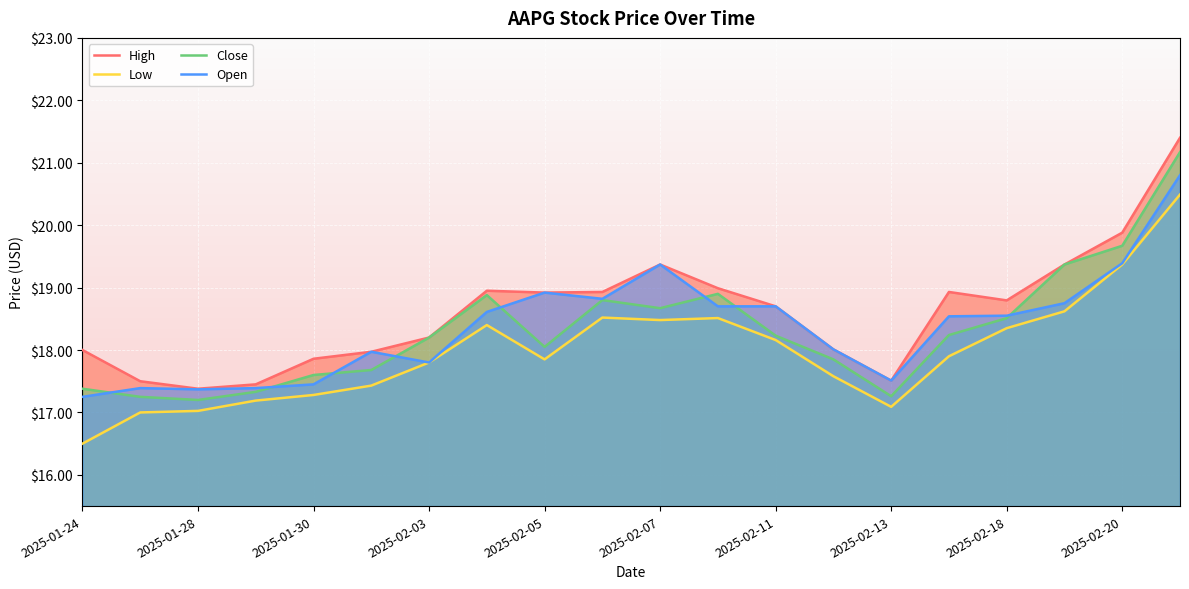

Reading right to left, list all the values displayed in this chart.

High: 21.4	19.9	19.4	18.8	18.9	17.5	18.0	18.7	19.0	19.4	18.9	18.9	19.0	18.2	18.0	17.9	17.5	17.4	17.5	18.0
Low: 20.5	19.4	18.6	18.4	17.9	17.1	17.6	18.2	18.5	18.5	18.5	17.9	18.4	17.8	17.4	17.3	17.2	17.0	17.0	16.5
Close: 21.2	19.7	19.4	18.5	18.2	17.3	17.9	18.2	18.9	18.7	18.8	18.0	18.9	18.2	17.7	17.6	17.3	17.2	17.2	17.4
Open: 20.8	19.4	18.8	18.5	18.5	17.5	18.0	18.7	18.7	19.4	18.8	18.9	18.6	17.8	18.0	17.5	17.4	17.4	17.4	17.2